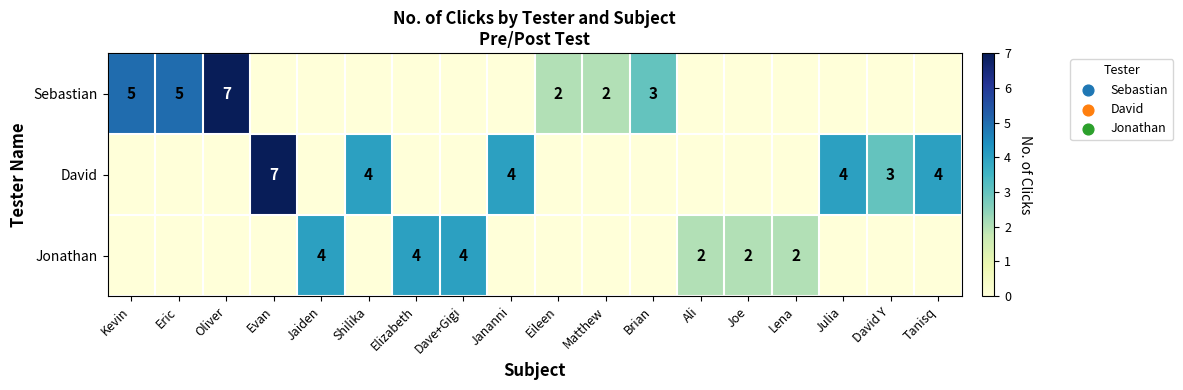

How many distinct data groups are displayed?

3